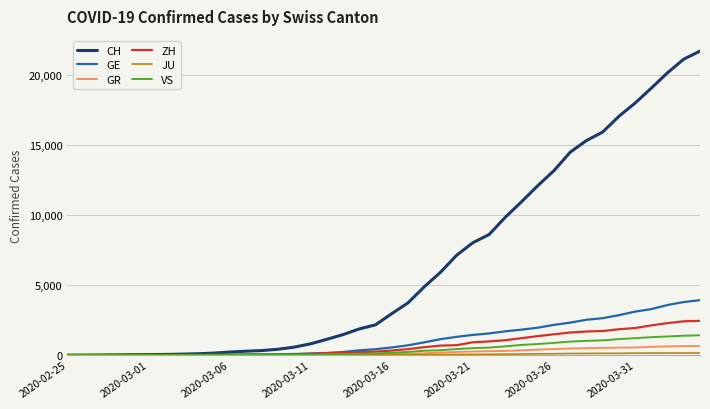

Which series has the largest total across all categories?

CH